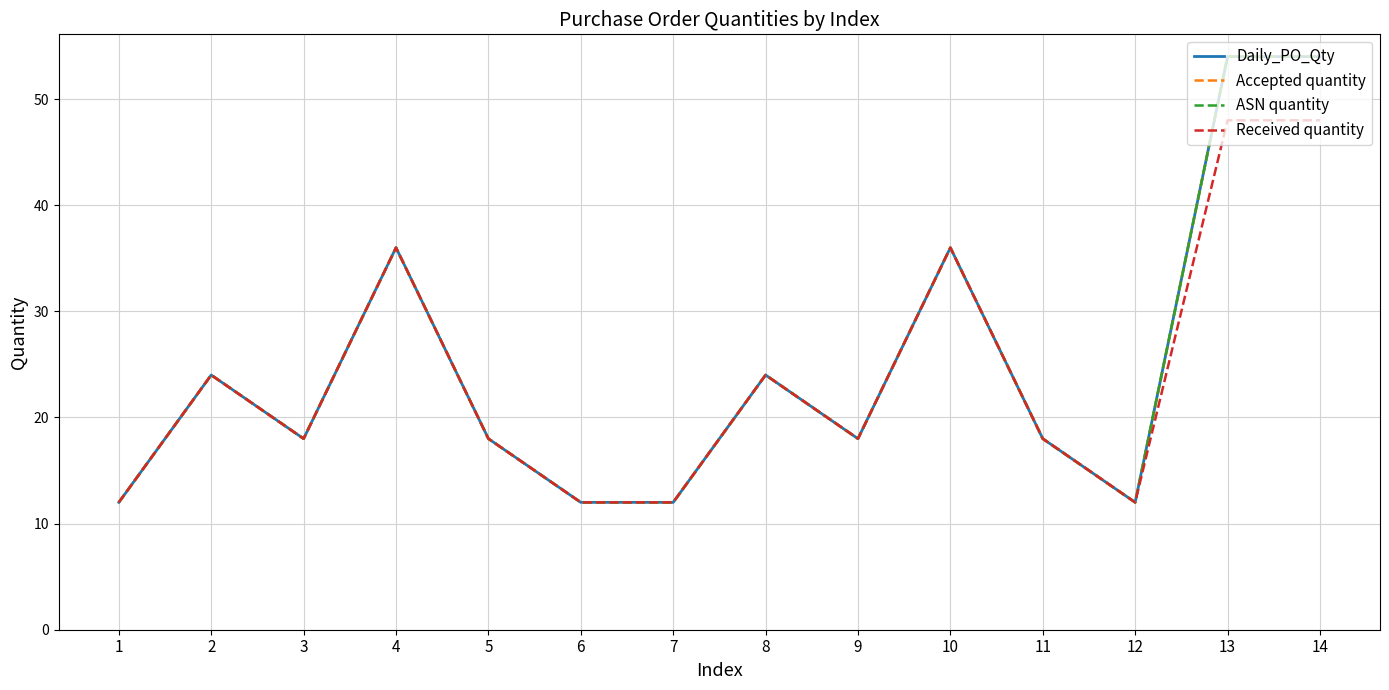

Reading left to right, list all the values displayed in this chart.

Daily_PO_Qty: 1=12	2=24	3=18	4=36	5=18	6=12	7=12	8=24	9=18	10=36	11=18	12=12	13=54	14=54
Accepted quantity: 1=12	2=24	3=18	4=36	5=18	6=12	7=12	8=24	9=18	10=36	11=18	12=12	13=54	14=54
ASN quantity: 1=12	2=24	3=18	4=36	5=18	6=12	7=12	8=24	9=18	10=36	11=18	12=12	13=54	14=54
Received quantity: 1=12	2=24	3=18	4=36	5=18	6=12	7=12	8=24	9=18	10=36	11=18	12=12	13=48	14=48